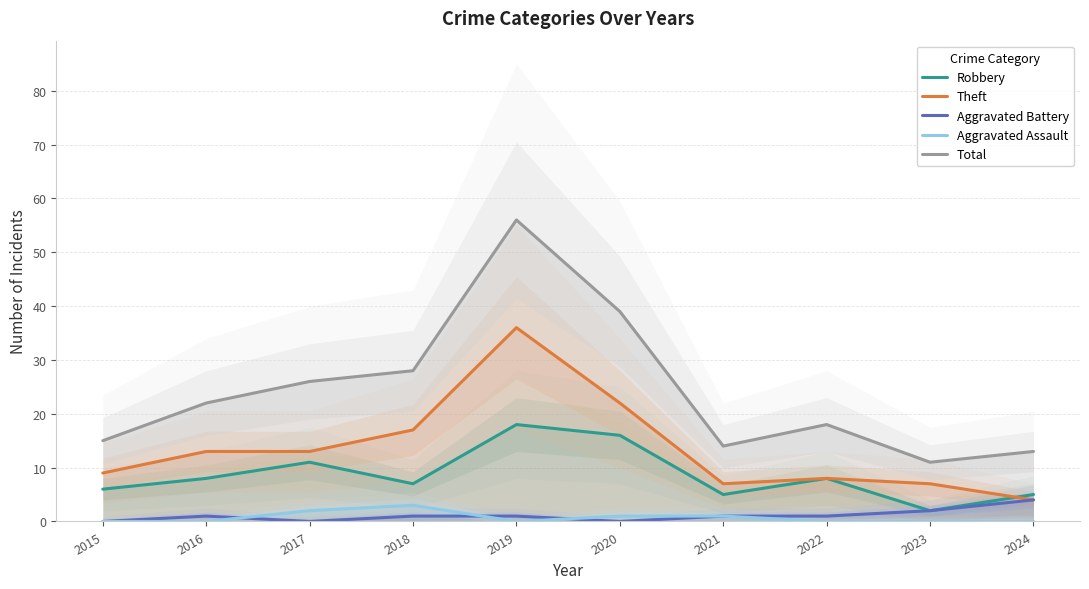

True or false: Total has more than 0 interior local peaks.

True